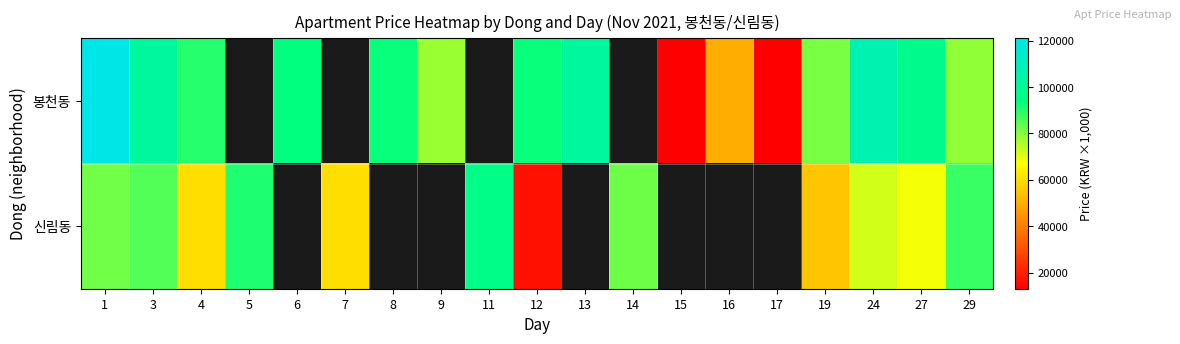

What is the highest value of the 봉천동 series?

121000.0